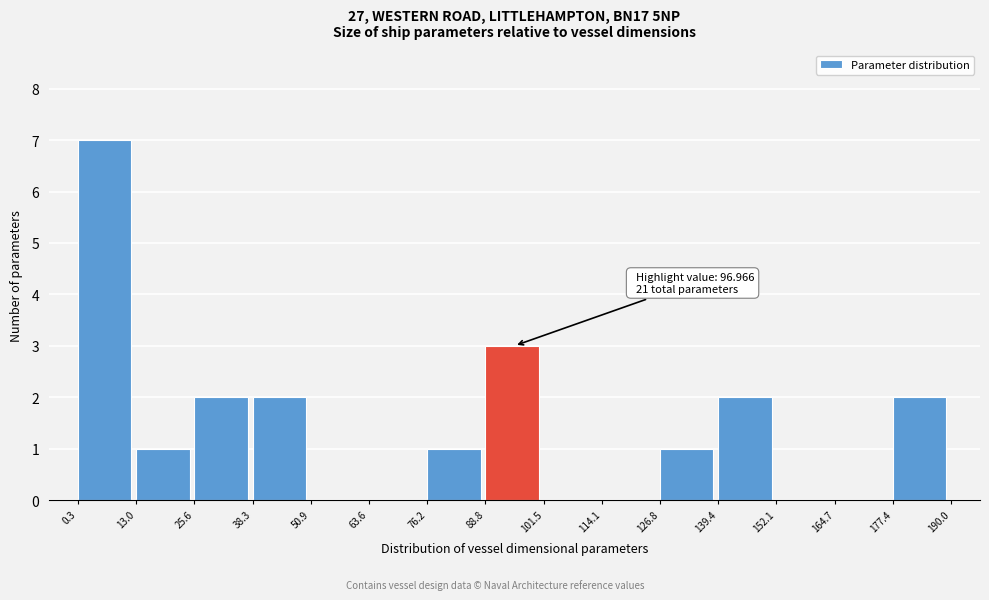

Over which range of the x-axis is the bar tallest?

0.3 to 13.0